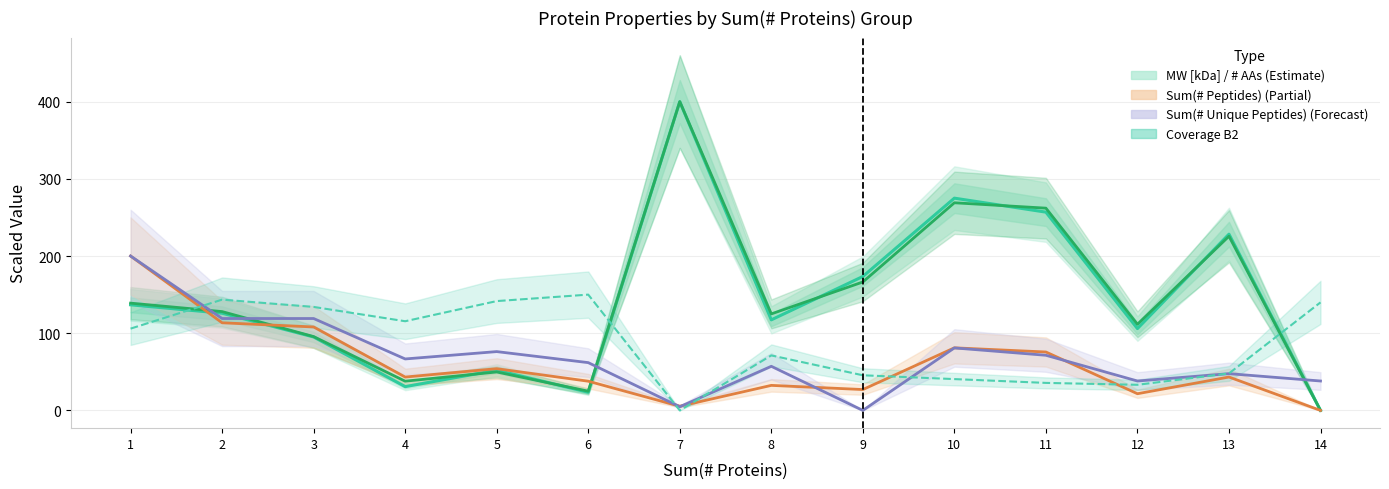

Between 5 and 11, which is larger?

11